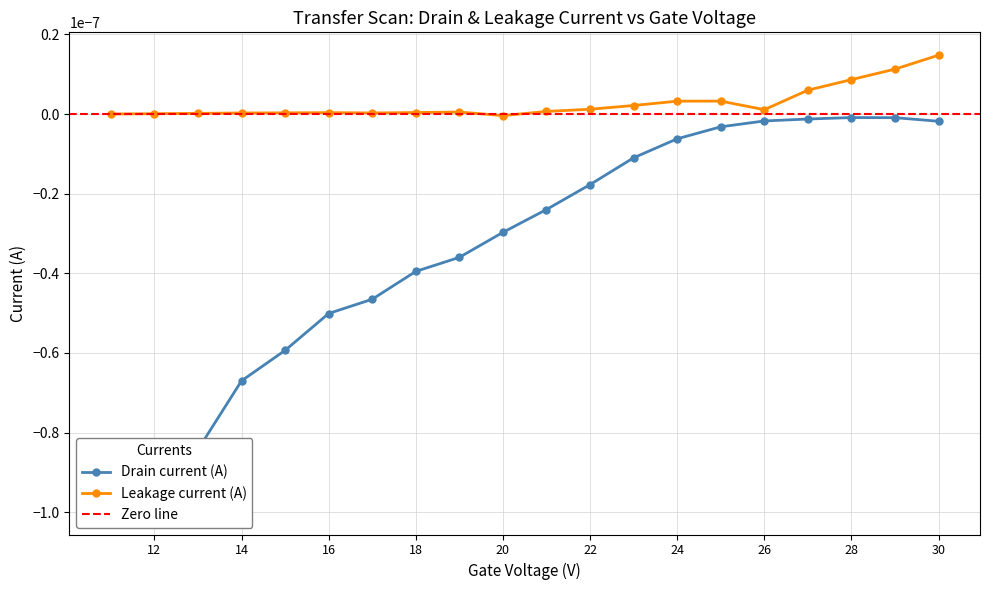

Is this an area chart (filled region under the line)?

No